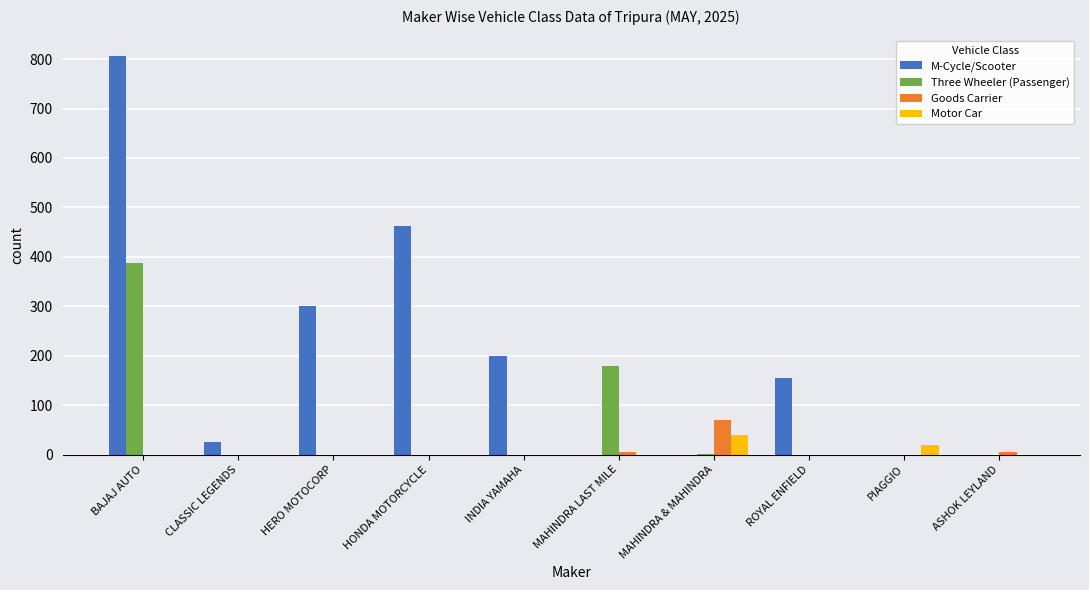

The value of Three Wheeler (Passenger) at BAJAJ AUTO is 224. True or false?

False